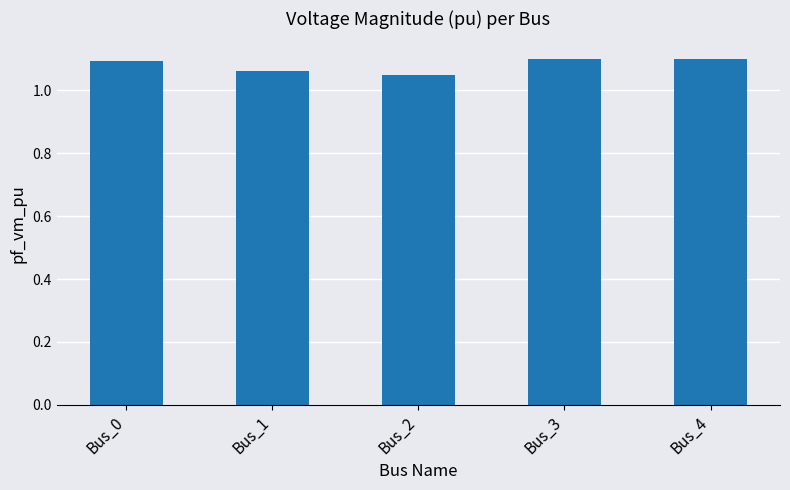

Which has a higher value, Bus_2 or Bus_3?

Bus_3